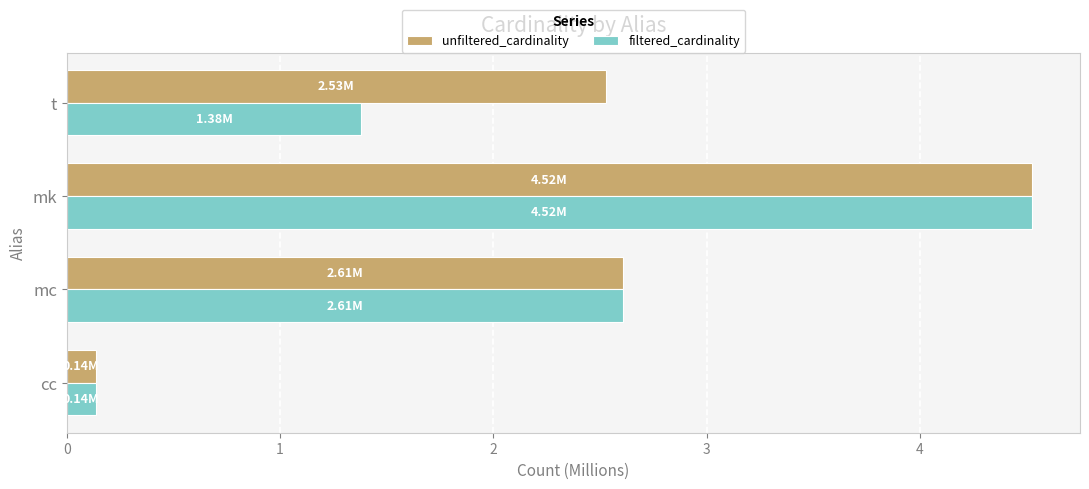

What is the difference between the unfiltered_cardinality values at mk and mc?

1.9